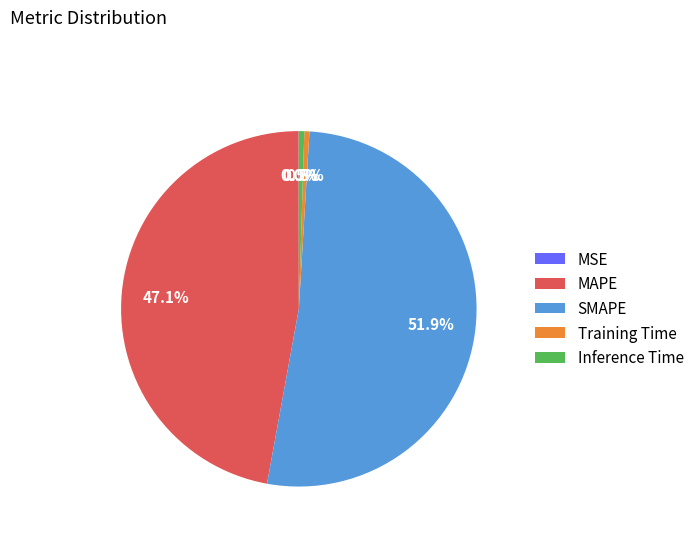

Is there a majority slice in this chart?

Yes